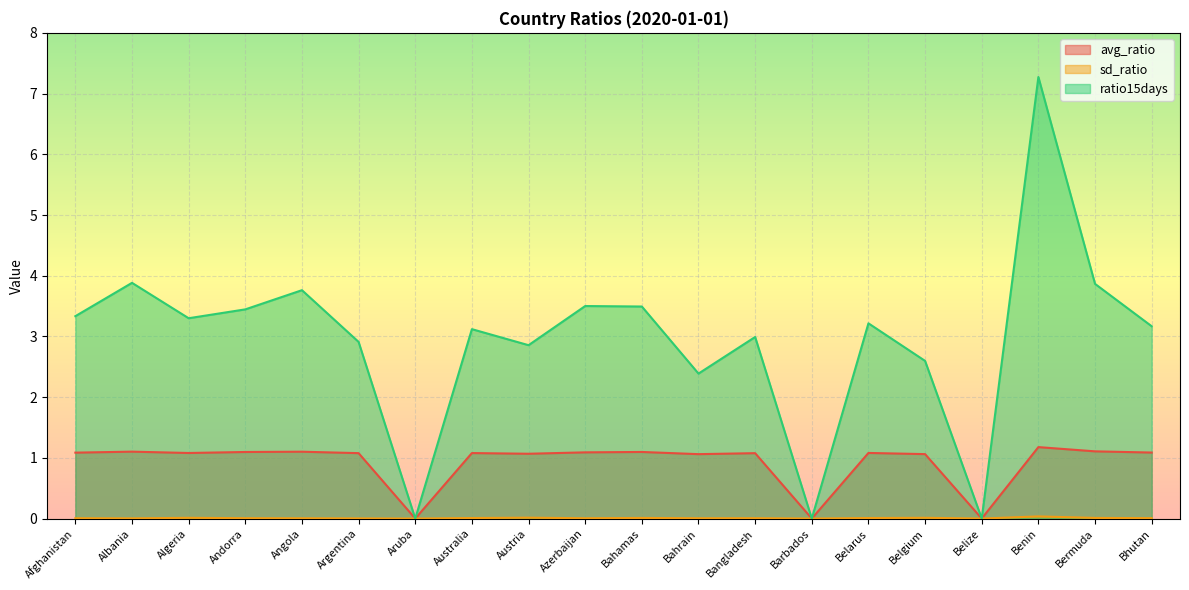

Reading left to right, what are all the values shown in this chart?

avg_ratio: 1.1	1.1	1.1	1.1	1.1	1.1	0.0	1.1	1.1	1.1	1.1	1.1	1.1	0.0	1.1	1.1	0.0	1.2	1.1	1.1
sd_ratio: 0.0	0.0	0.0	0.0	0.0	0.0	0.0	0.0	0.0	0.0	0.0	0.0	0.0	0.0	0.0	0.0	0.0	0.0	0.0	0.0
ratio15days: 3.3	3.9	3.3	3.4	3.8	2.9	0.0	3.1	2.9	3.5	3.5	2.4	3.0	0.0	3.2	2.6	0.0	7.3	3.9	3.2